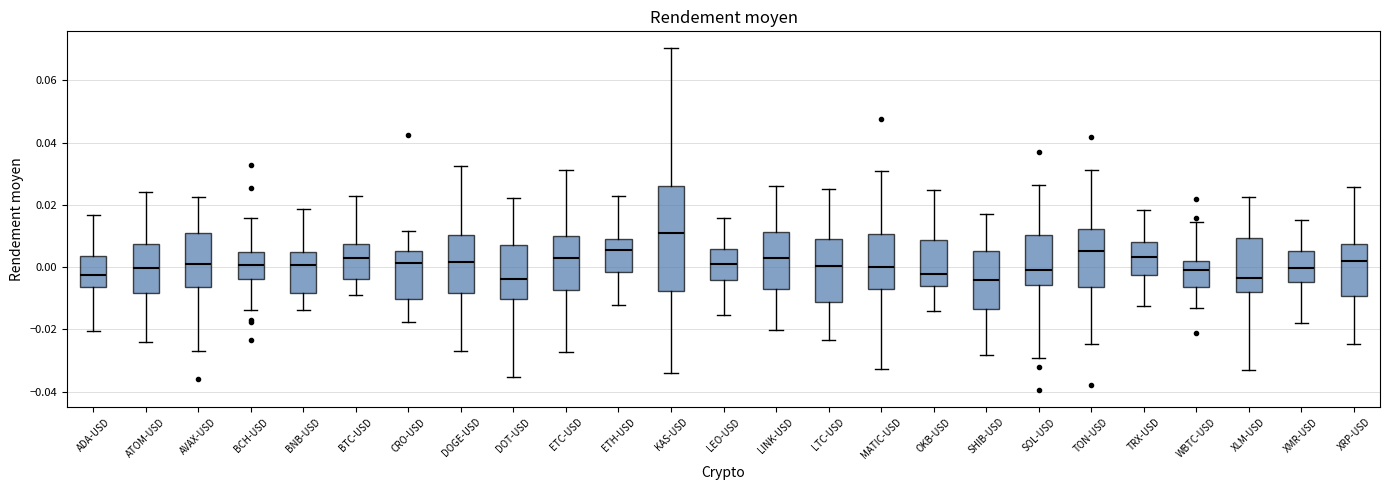

Where does the lower whisker of the box for XMR-USD end on the y-axis? The values are not printed on the chart, so give them approximately, as read against the axis.

-0.018